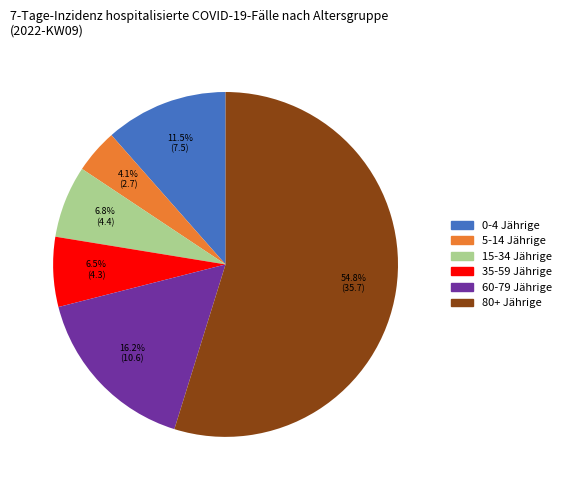

To the nearest percent, what is the average slice percentage?

17%